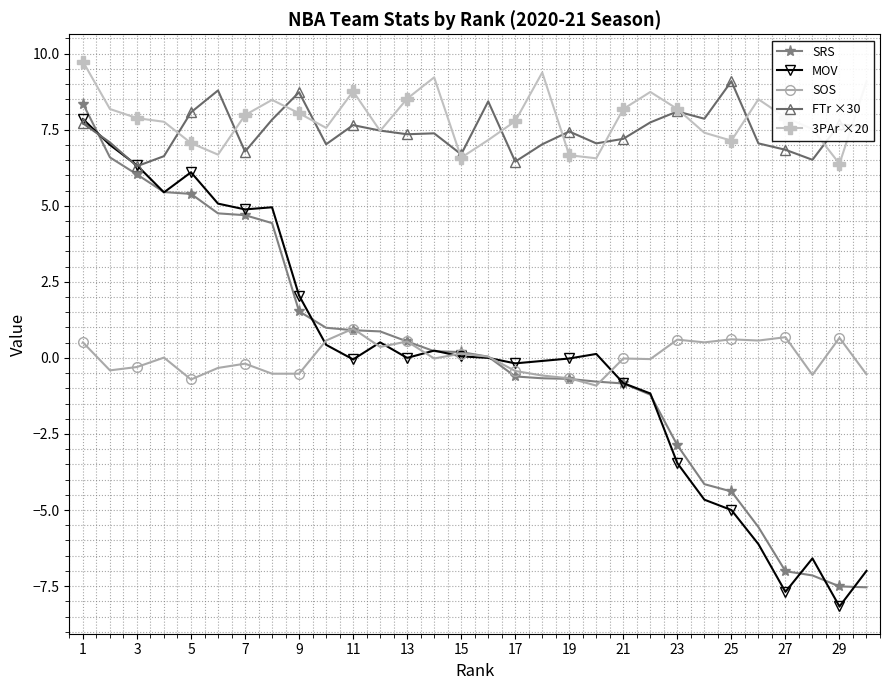

How many categories are shown in the chart?

30